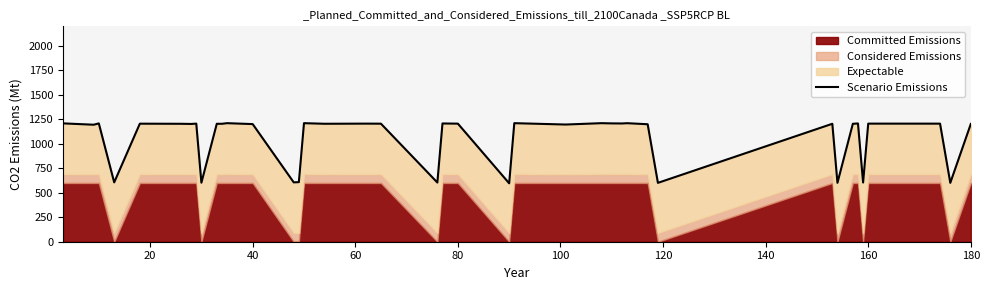

Is it true that the value at 11 is 1965.0?

False